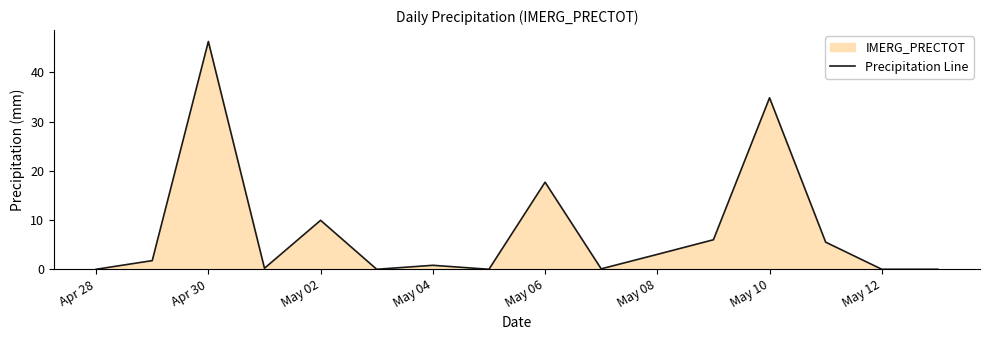

Which category has the lowest value across all series?

Apr 28